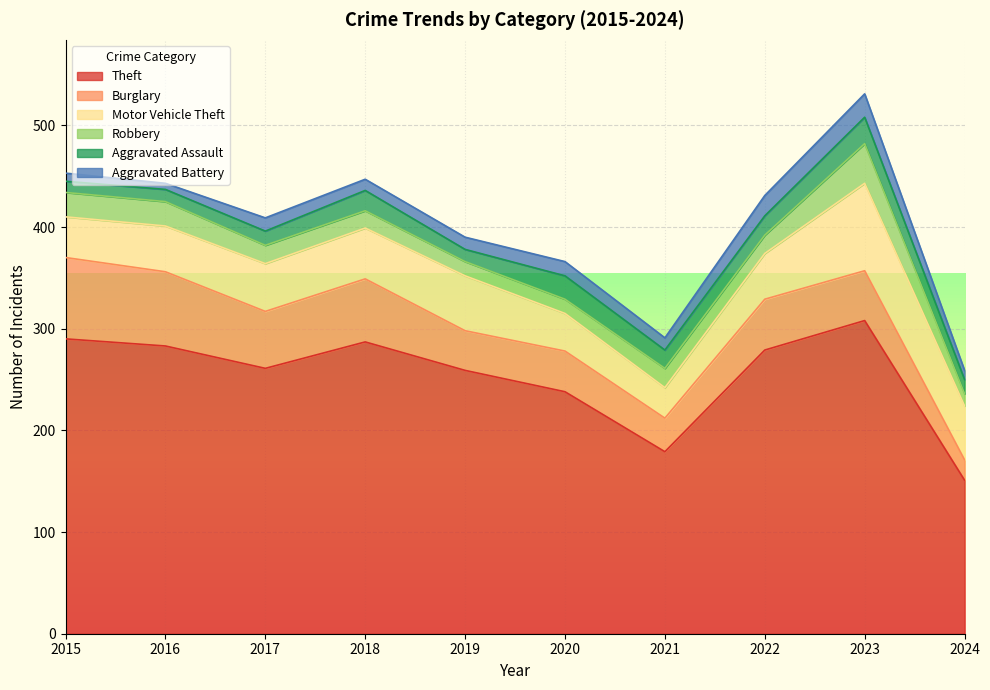

What is the lowest value of the Aggravated Battery series?

6